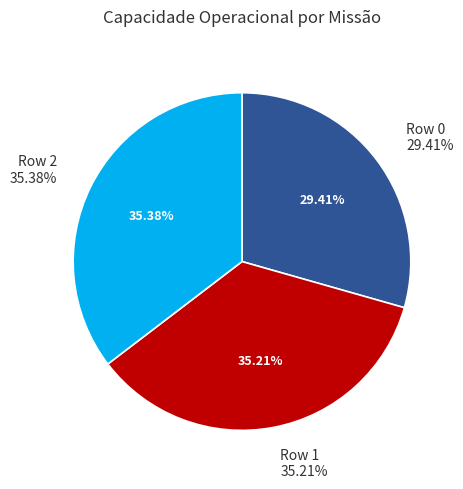

Which has a higher value, 2 or 1?

2